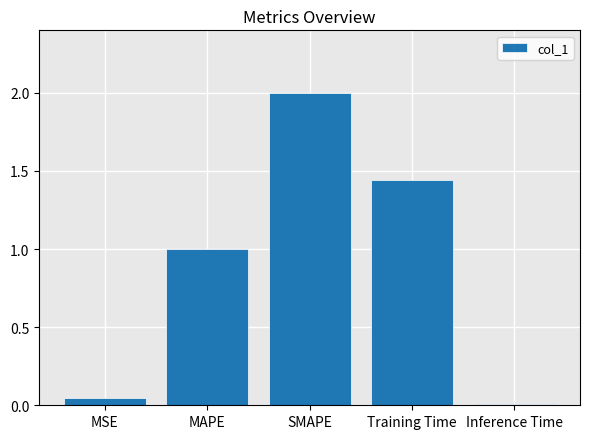

How many categories are shown in the chart?

5